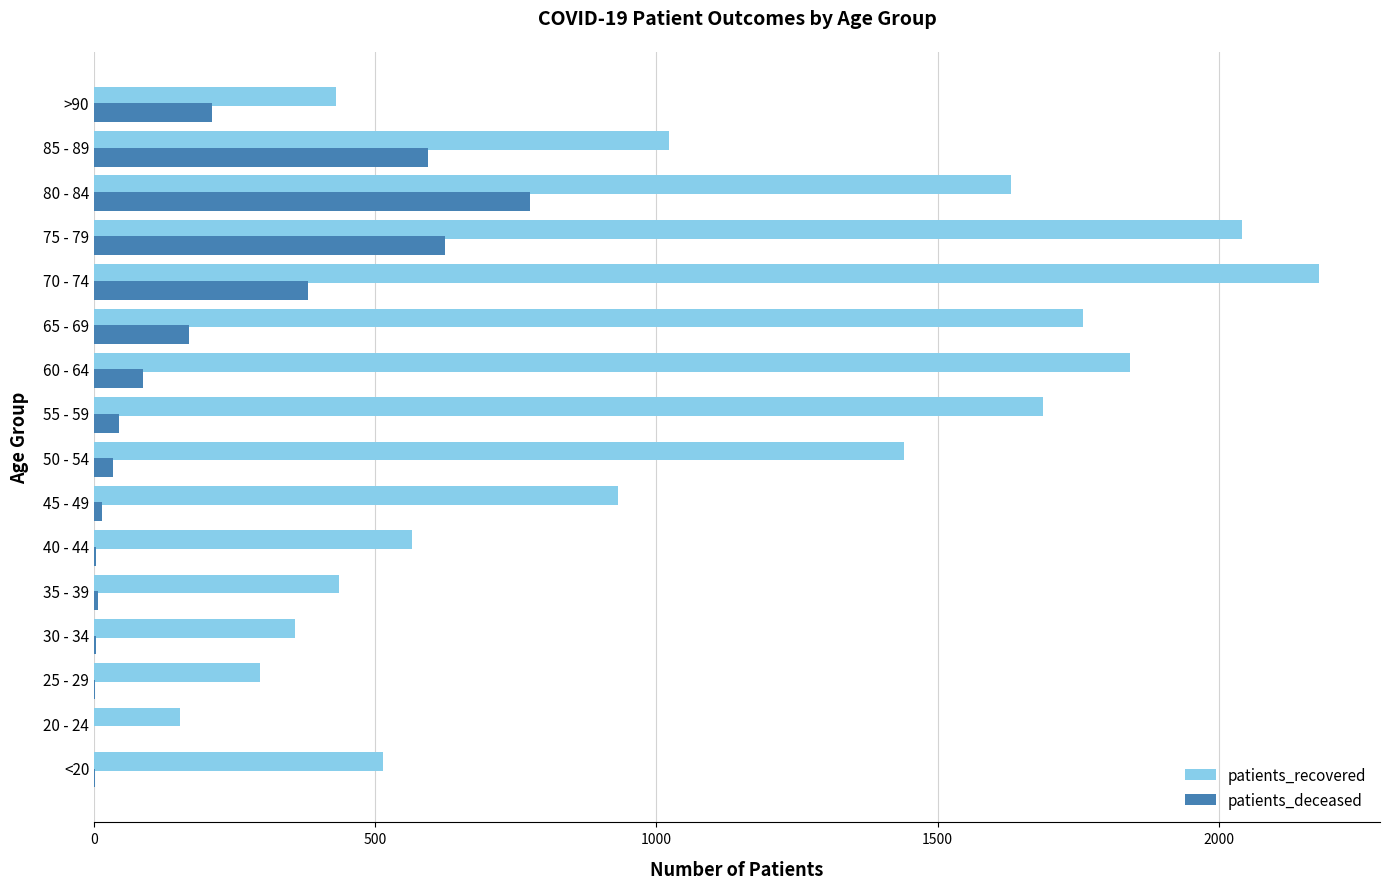

What is the sum of all patients_recovered values?

17283